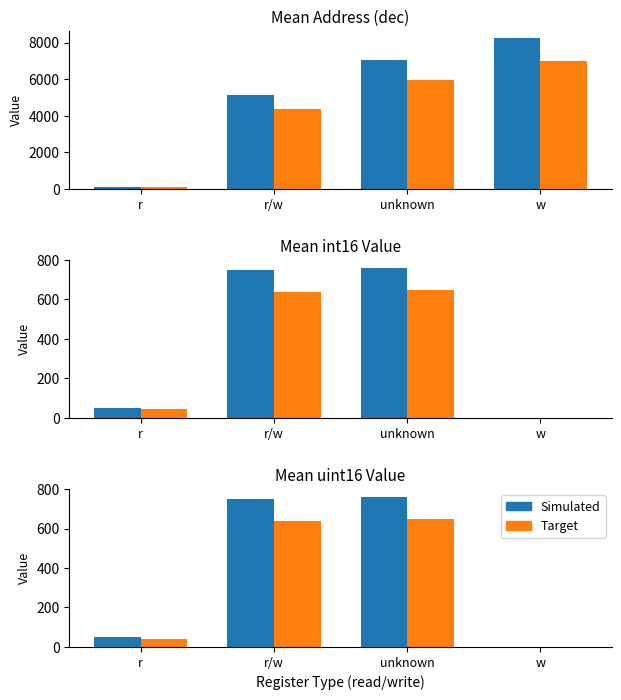

Is it true that Target equals 858.8 at r/w?

False